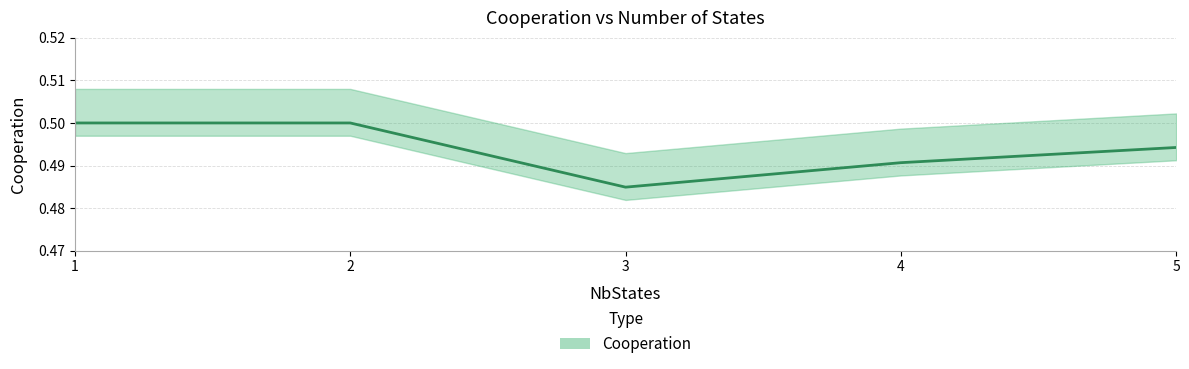

Reading right to left, what are all the values shown in this chart?

5=0.5	4=0.5	3=0.5	2=0.5	1=0.5